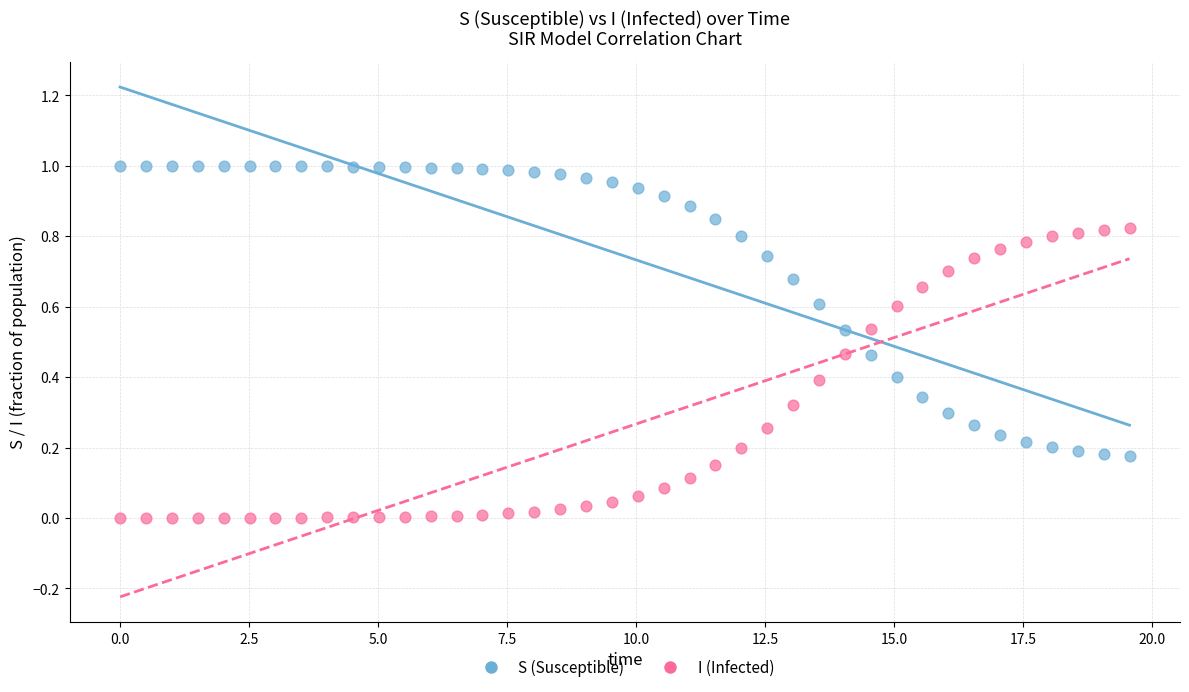

Which series reaches the minimum Y coordinate?

I (Infected)